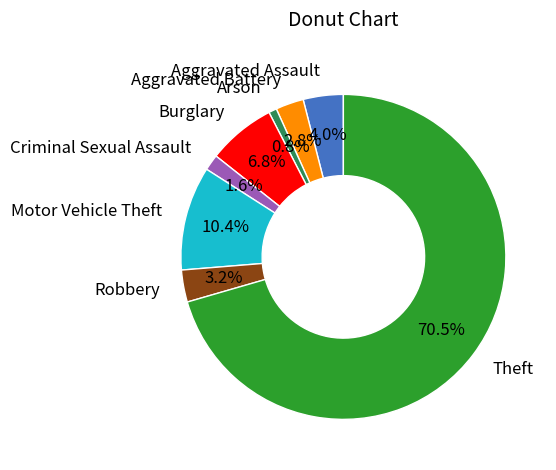

Which has a higher value, Aggravated Battery or Theft?

Theft